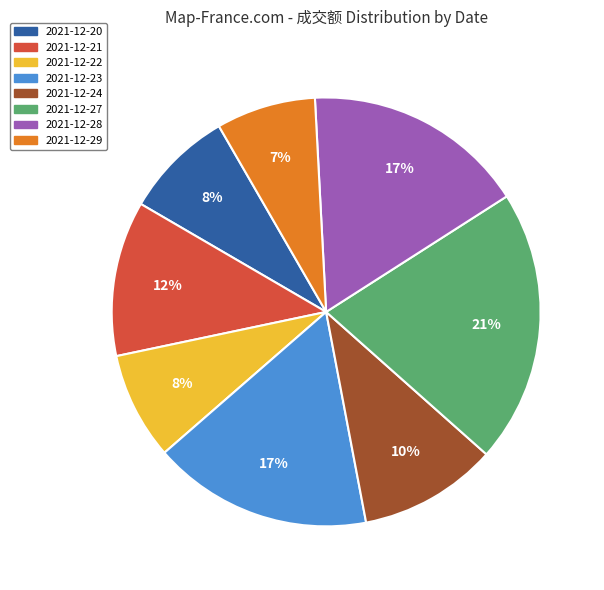

Do 2021-12-29 and 2021-12-22 together represent more than half of the pie?

No